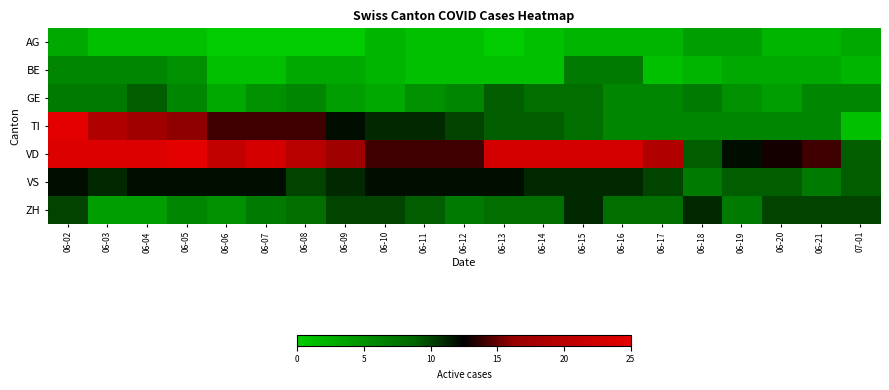

What is the total value across all series at 07-01?

40